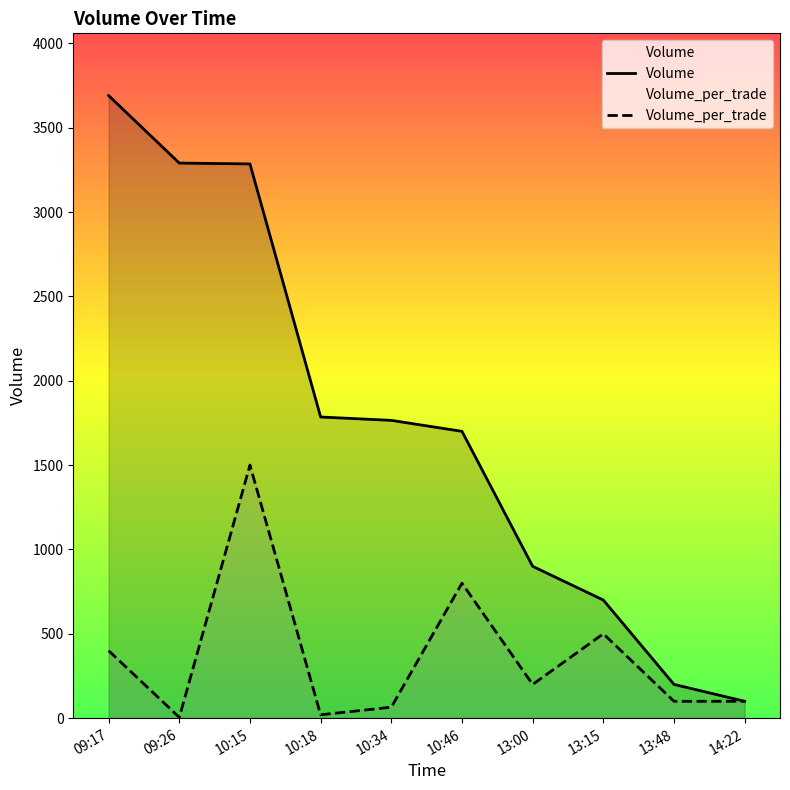

At which category does Volume_per_trade reach its first local peak?

10:15